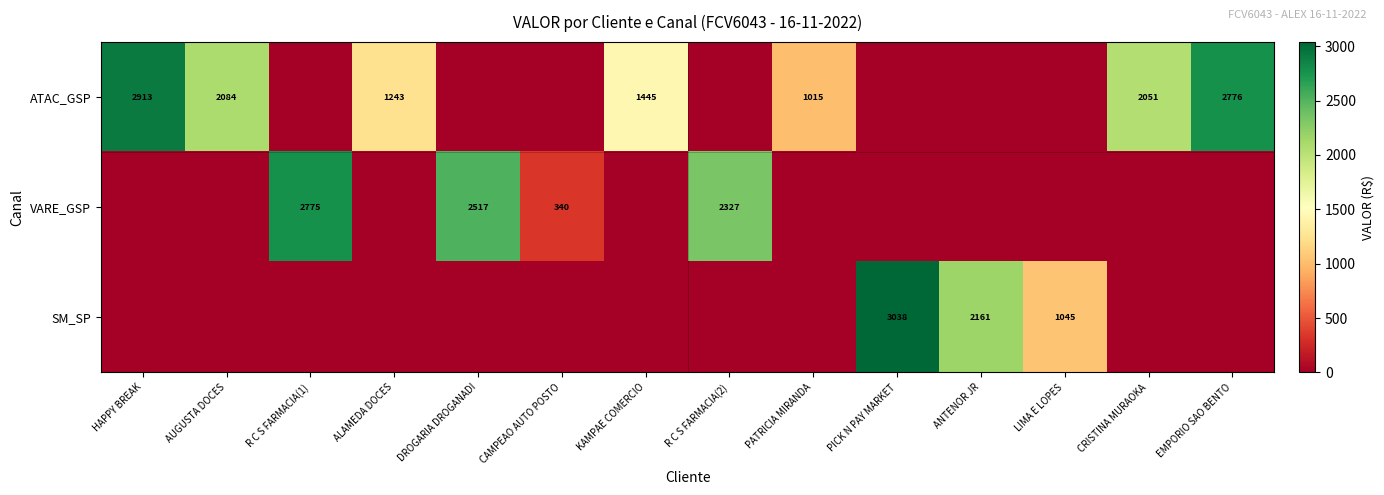

The VARE_GSP series shows 106 at CAMPEAO AUTO POSTO. True or false?

False